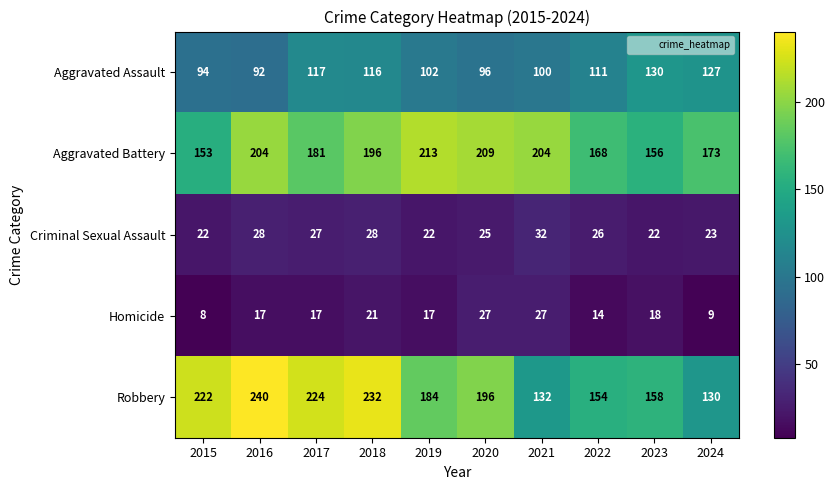

At 2015, list the series in order from largest to smallest.

Robbery, Aggravated Battery, Aggravated Assault, Criminal Sexual Assault, Homicide